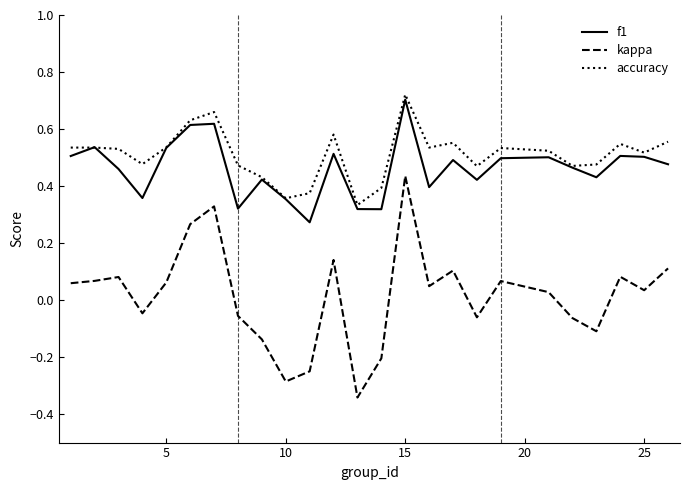

How many distinct data groups are displayed?

3